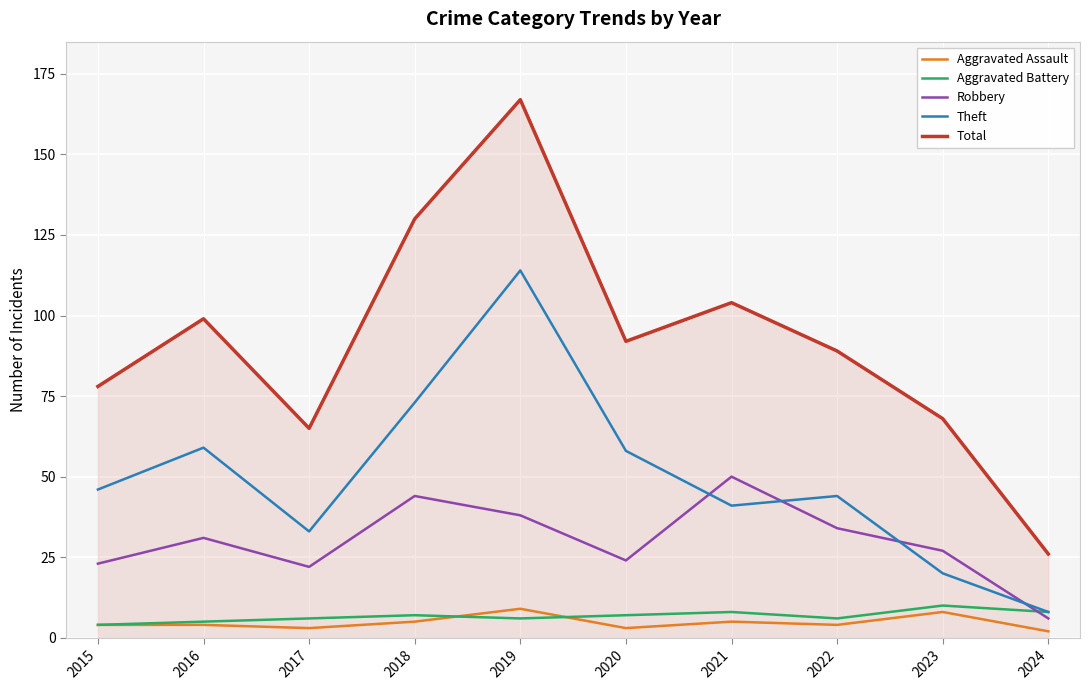

Which series has the widest spread of values?

Total